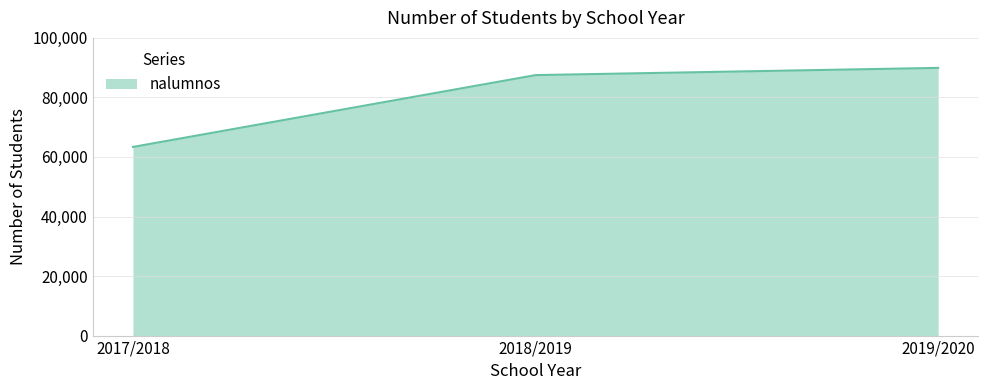

Approximately how many times larger is the value at 2018/2019 compared to 2019/2020?

1.0